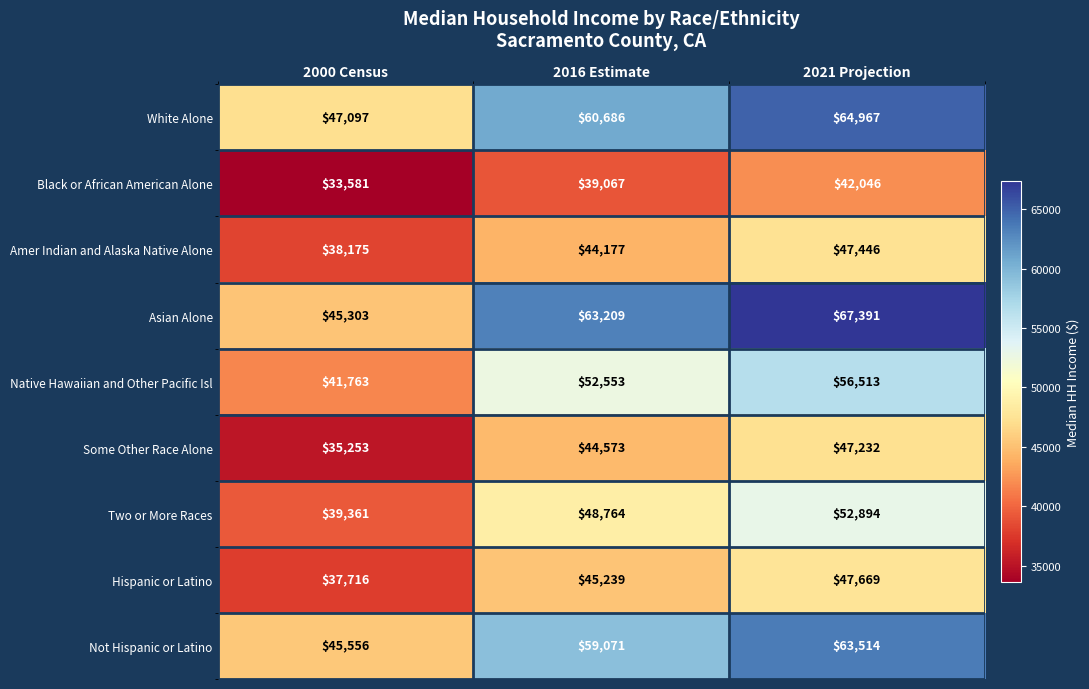

What is the total value across all series at 2021 Projection?

489672